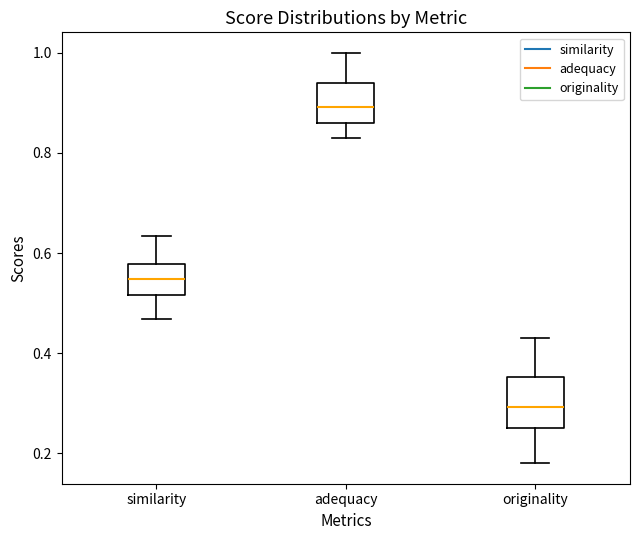

Which box has the highest median line?

adequacy